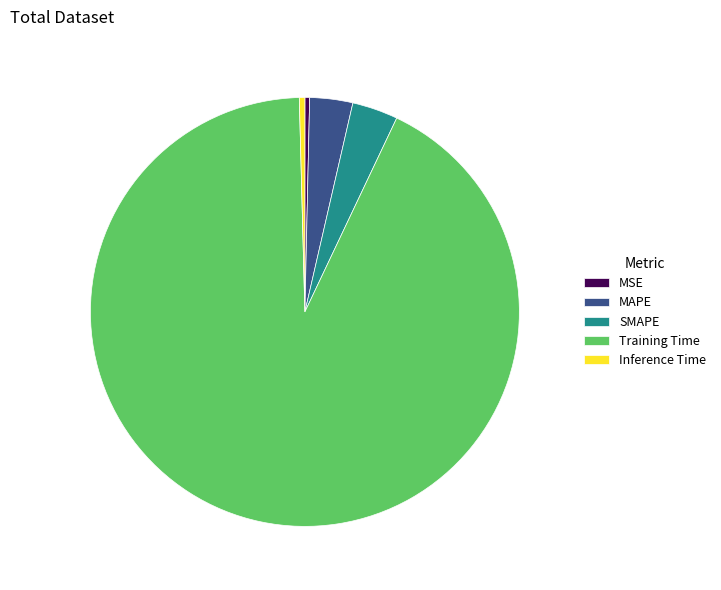

Does Training Time account for over 50% of the chart?

Yes